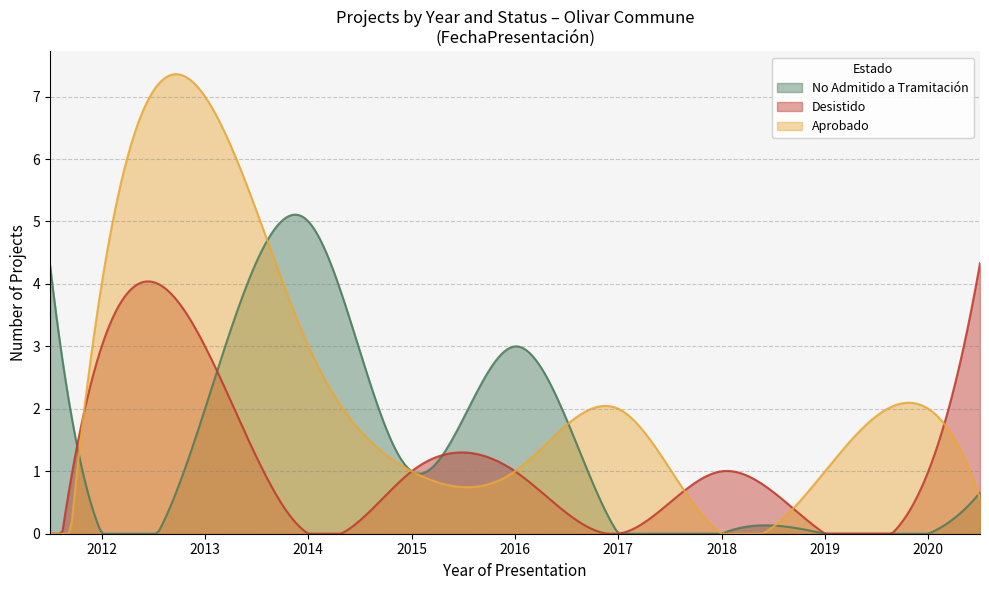

What is the average value of the Desistido series?

1.1